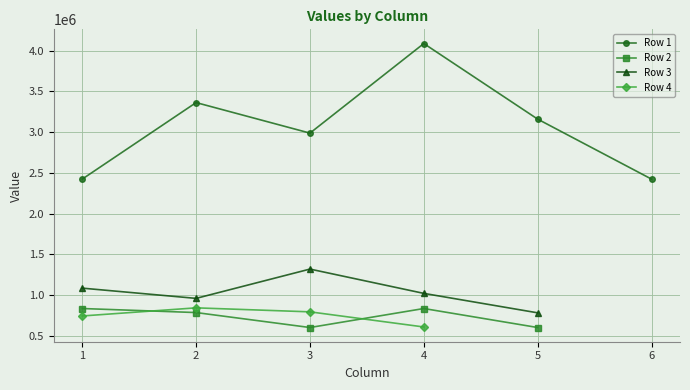

How many categories are shown in the chart?

6